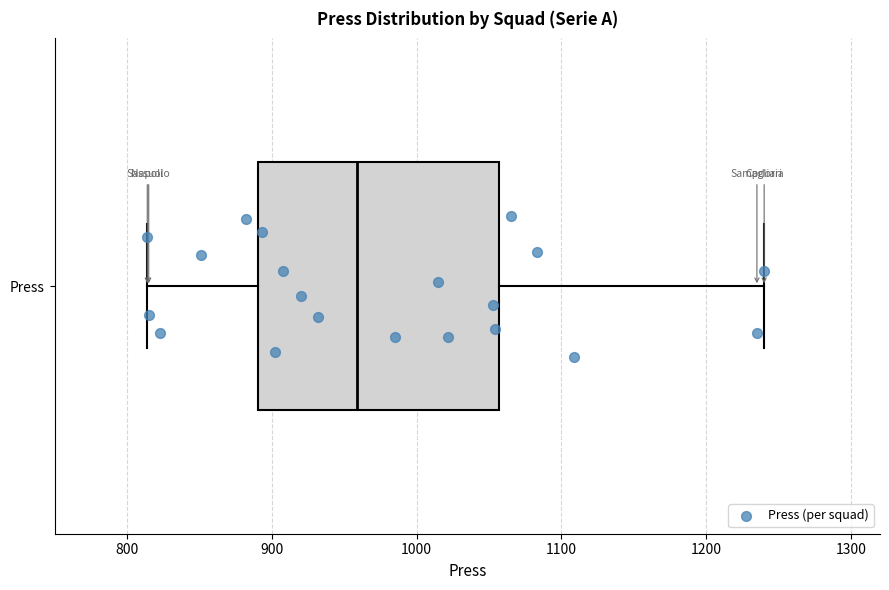

Transcribe this box plot: give where the median line is, the range the box spans, and where the two whiskers end, as read against the x-axis. The values are not printed on the chart, so give them approximately, as read against the axis.

median 960, box 890 to 1060, whiskers 810 to 1240